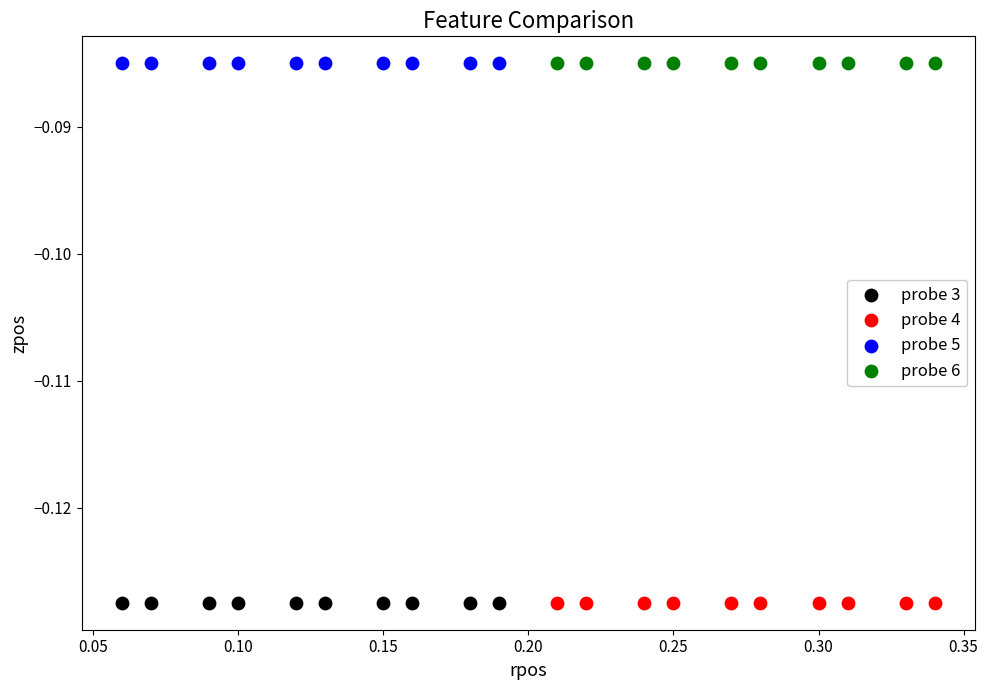

What are all the series names shown in the legend?

probe 3, probe 4, probe 5, probe 6